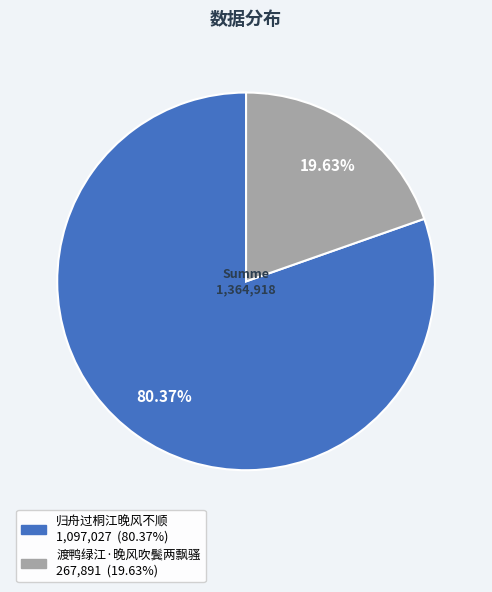

Approximately how many times larger is the value at 归舟过桐江晚风不顺 compared to 渡鸭绿江·晚风吹鬓两飘骚?

4.1